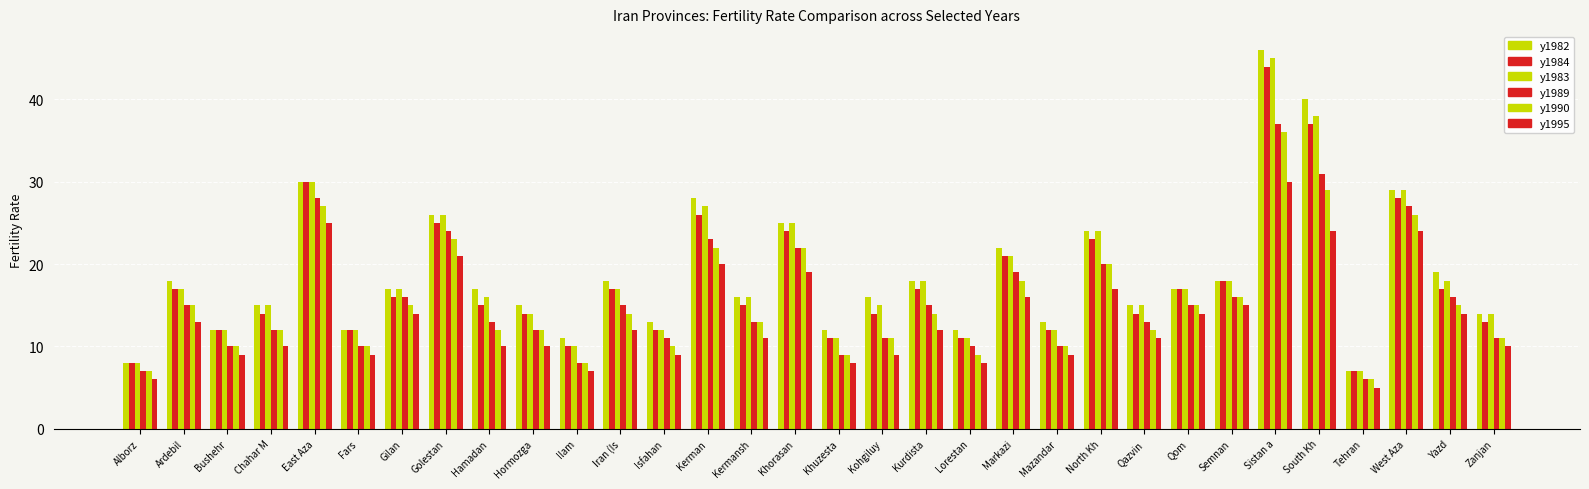

How many bars are there in each group?

6